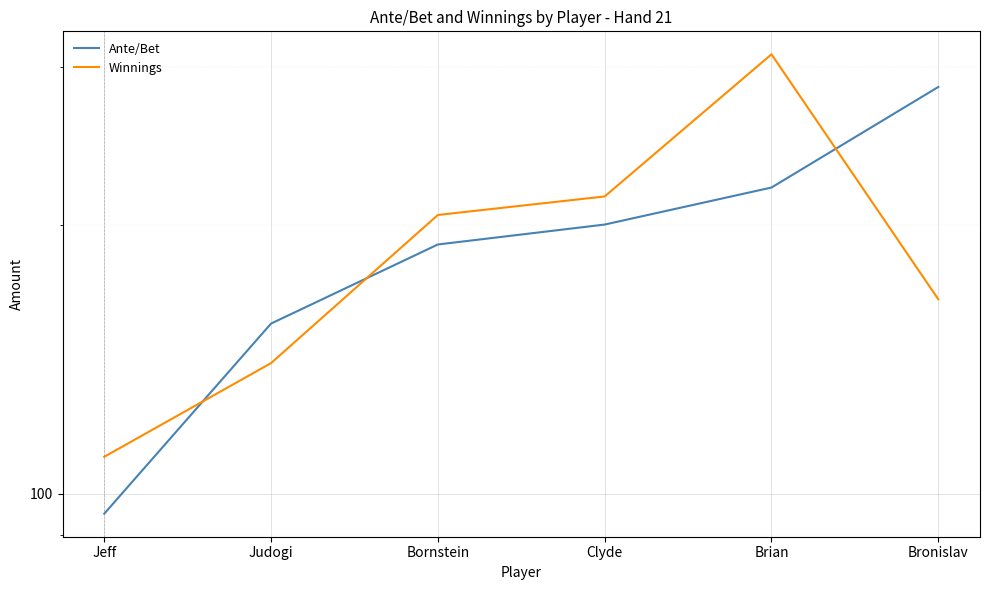

Which category has the highest value in the Winnings series?

Brian